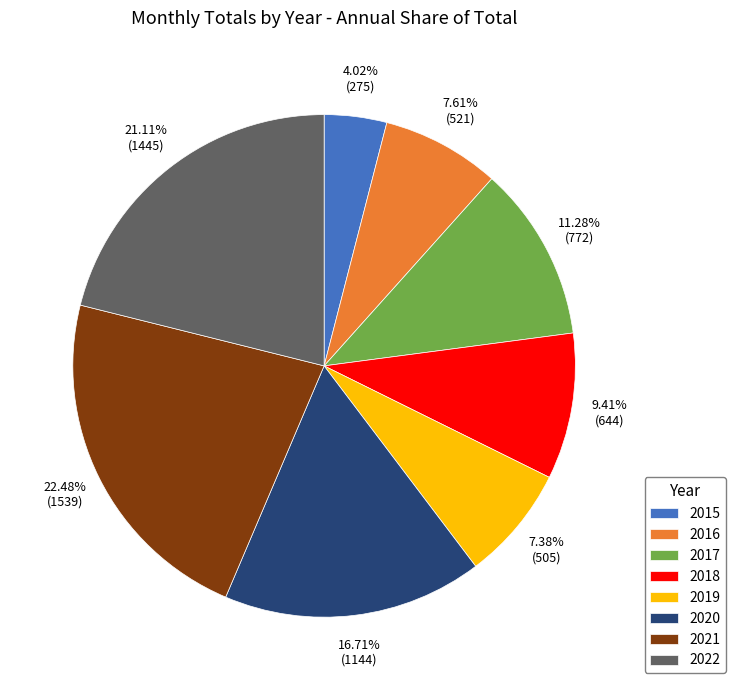

Approximately how many times larger is the value at 2019 compared to 2016?

1.0